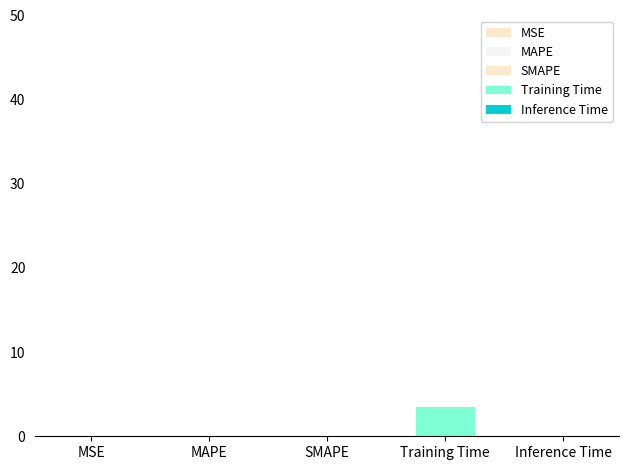

Rank the categories by value from lowest to highest.

MSE, Inference Time, SMAPE, MAPE, Training Time